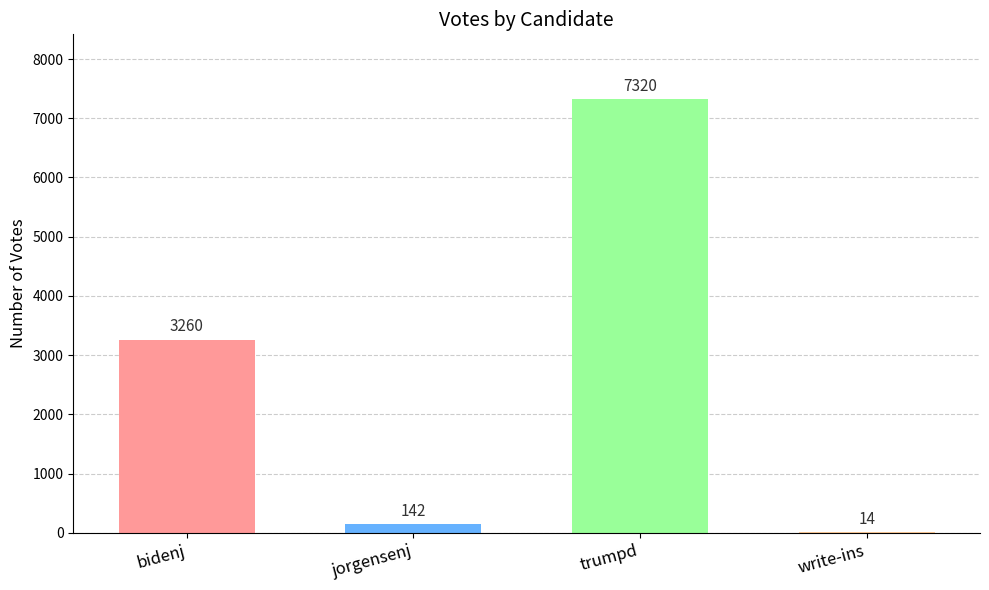

The chart shows a value of 4845 at bidenj. True or false?

False